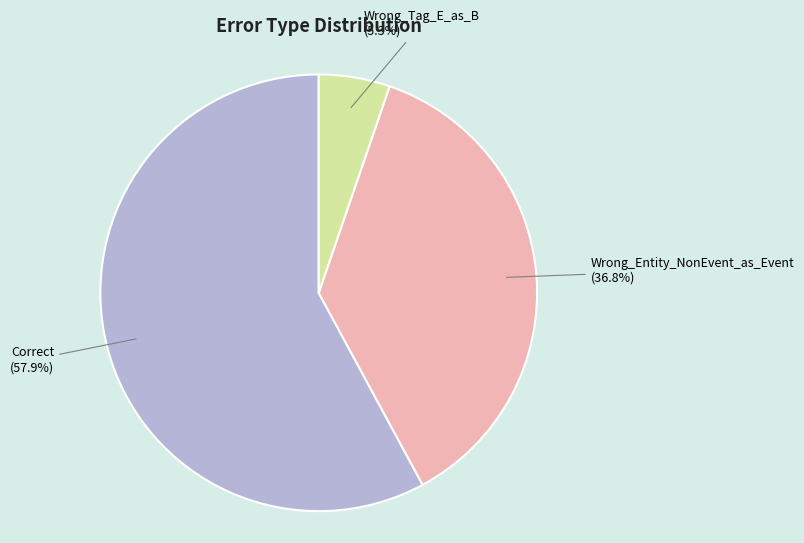

Which slice is the smallest?

Wrong_Tag_E_as_B